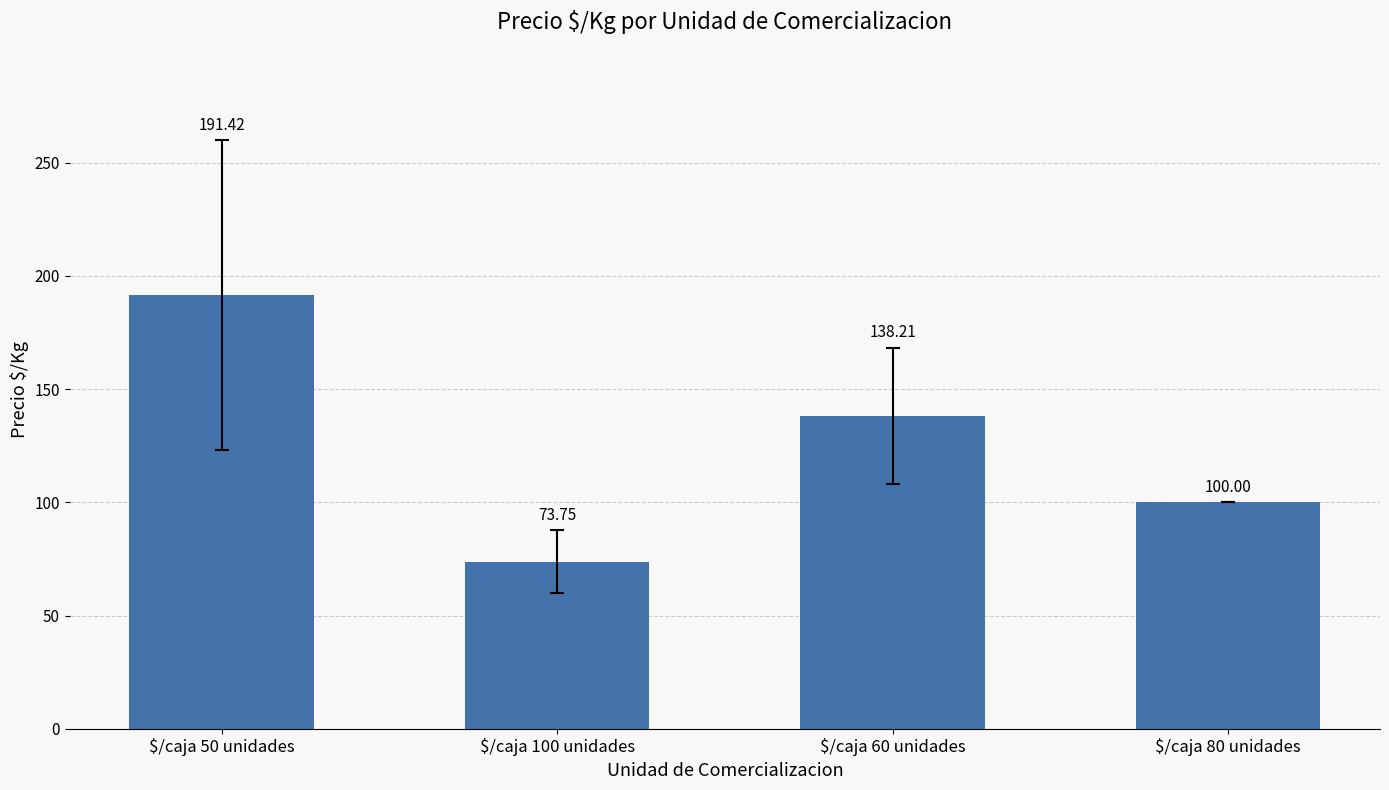

True or false: the data shows 138.2 at $/caja 60 unidades.

True